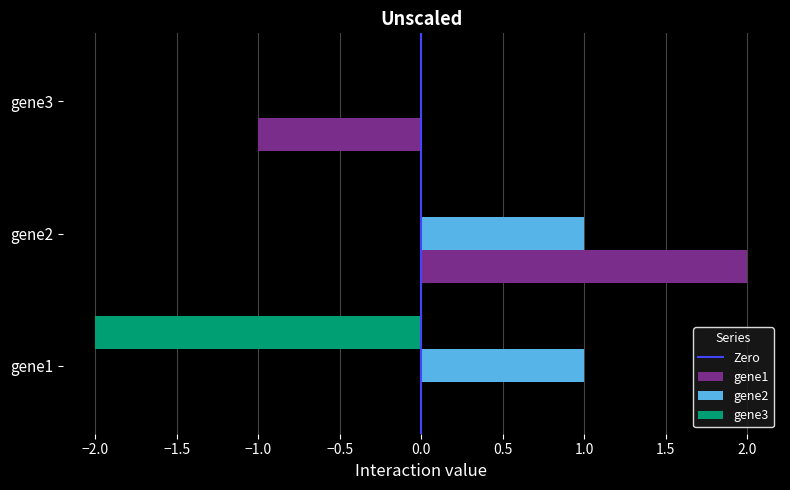

Which series changed the most between gene1 and gene3?

gene3